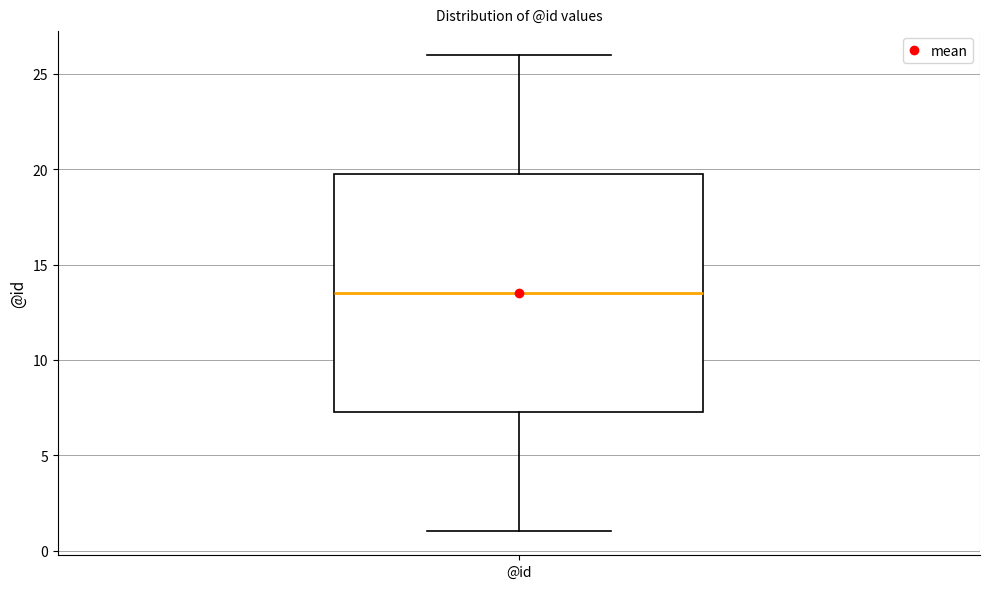

Transcribe this box plot: give where the median line is, the range the box spans, and where the two whiskers end, as read against the y-axis. The values are not printed on the chart, so give them approximately, as read against the axis.

median 13.5, box 7.5 to 20.0, whiskers 1.0 to 26.0